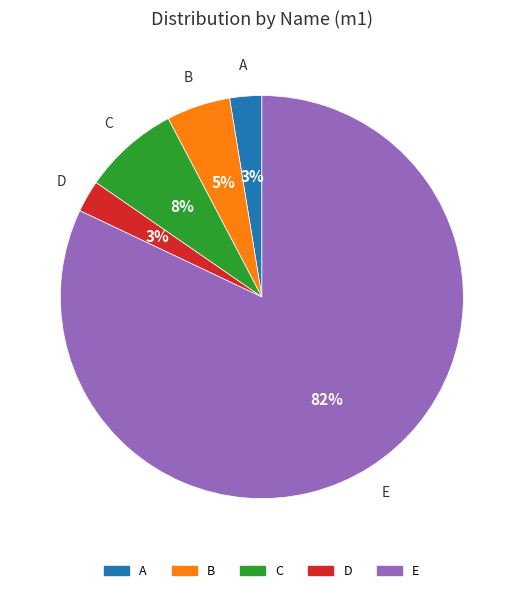

Does D represent more than half of the total?

No